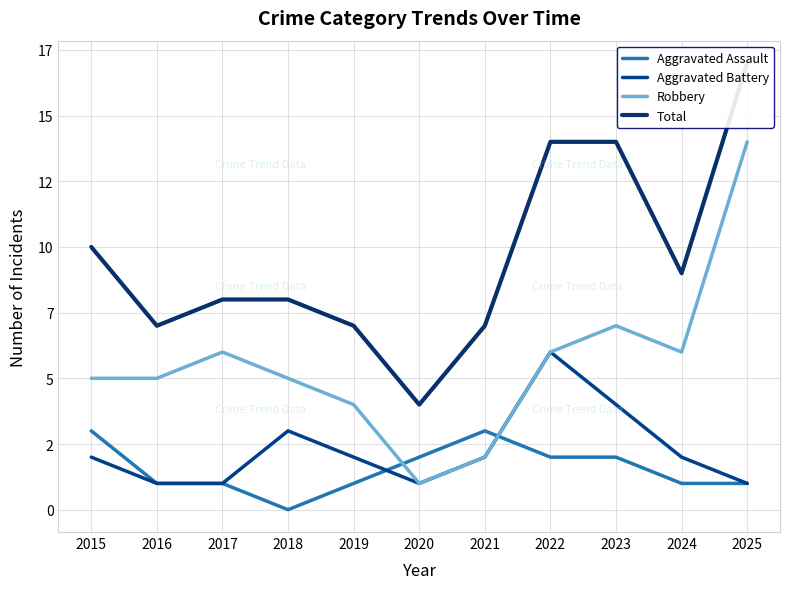

What is the difference between the maximum and minimum values in the Robbery series?

13